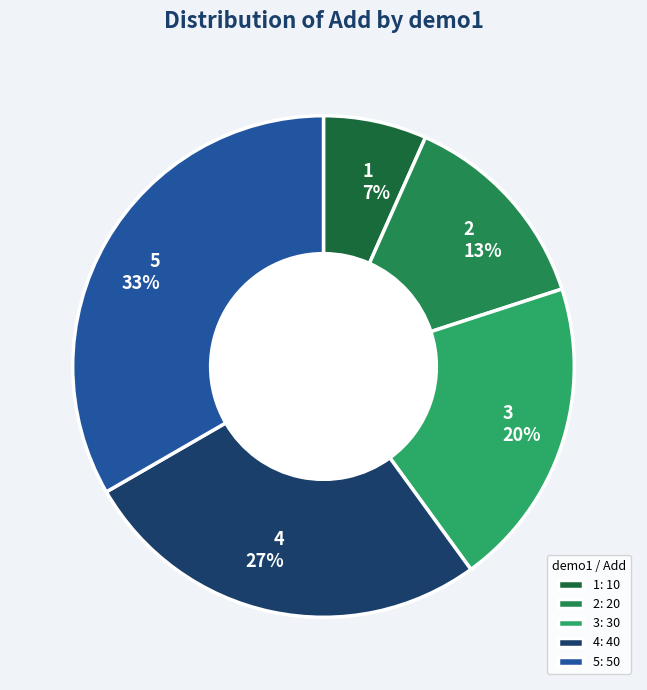

Combined, what portion of the pie is 1 and 4?

33.3%